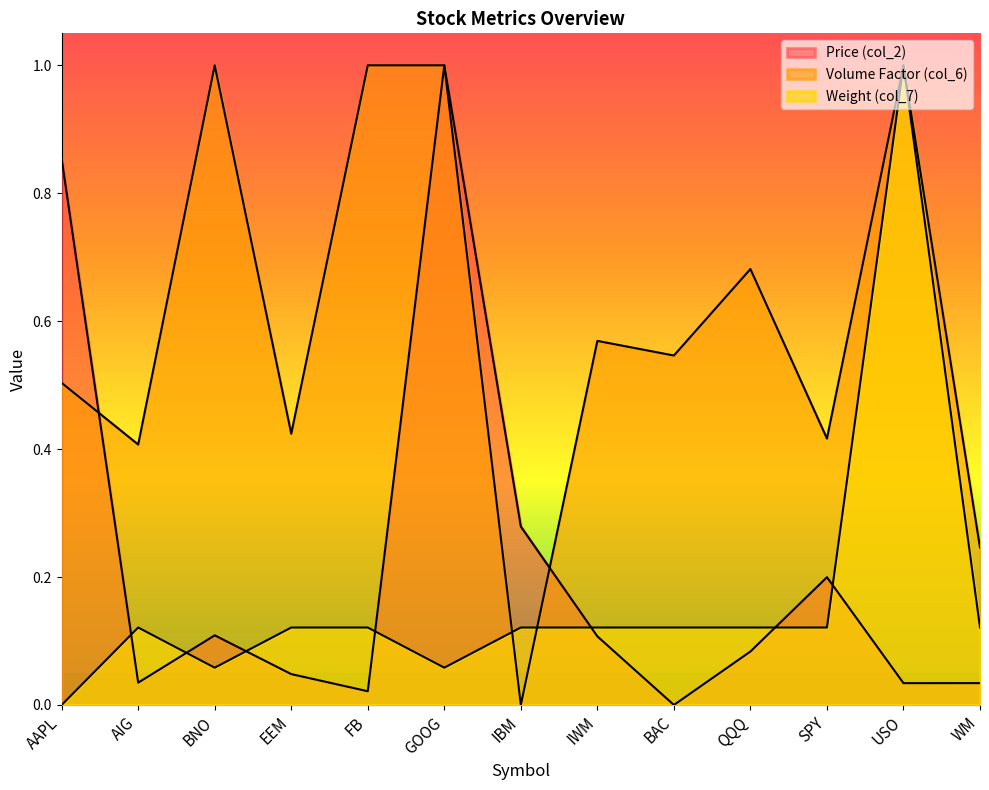

What position from the right is SPY?

3